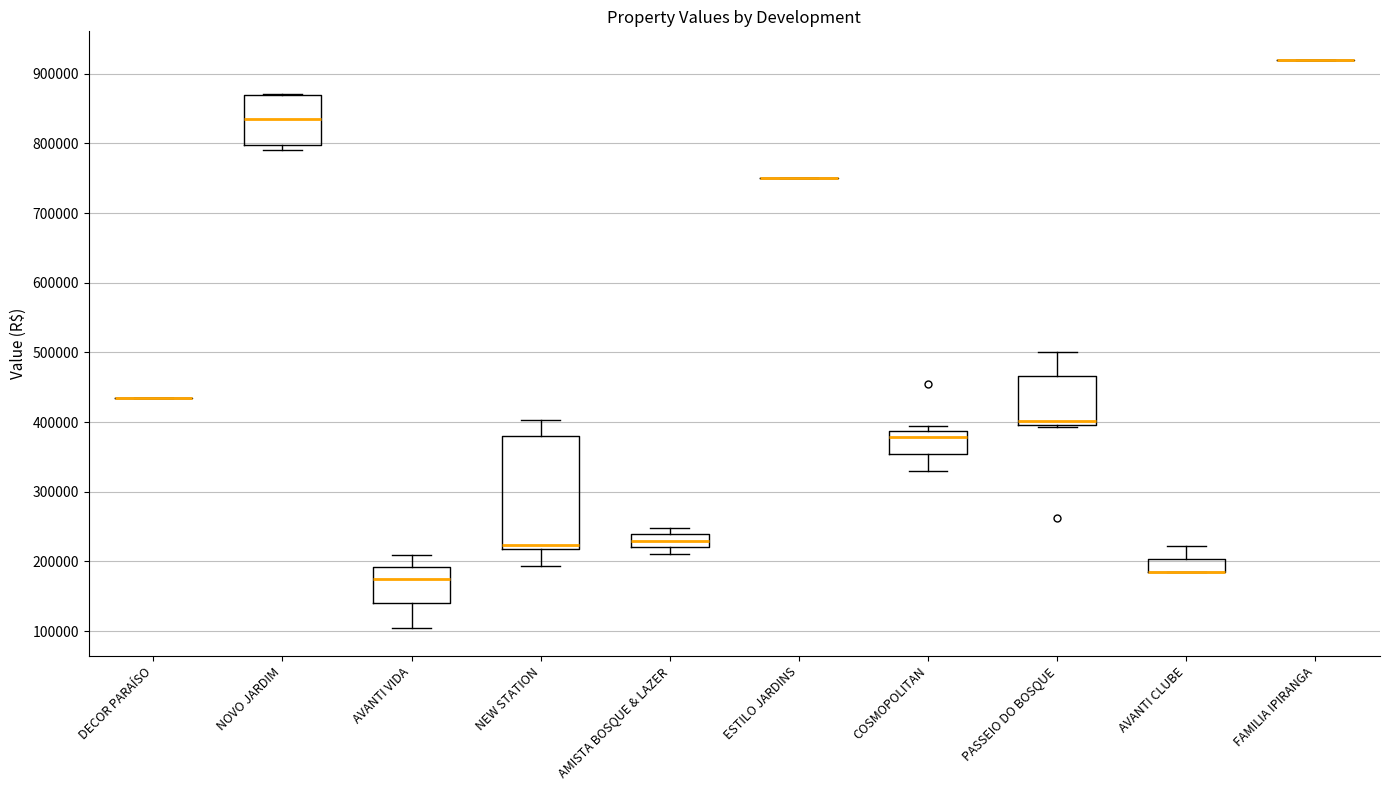

Reading left to right, transcribe this box plot: for each box, give where its median line is, the range the box spans, and where its two whiskers end, as read against the y-axis. The values are not printed on the chart, so give them approximately, as read against the axis.

DECOR PARAÍSO: box collapsed to a line at 430000, whiskers 430000 to 430000
NOVO JARDIM: median 840000, box 800000 to 870000, whiskers 790000 to 870000
AVANTI VIDA: median 180000, box 140000 to 190000, whiskers 110000 to 210000
NEW STATION: median 220000 (just above the box's lower edge), box 220000 to 380000, whiskers 190000 to 400000
AMISTA BOSQUE & LAZER: median 230000, box 220000 to 240000, whiskers 210000 to 250000
ESTILO JARDINS: box collapsed to a line at 750000, whiskers 750000 to 750000
COSMOPOLITAN: median 380000, box 350000 to 390000, whiskers 330000 to 390000 (just above the box's upper edge)
PASSEIO DO BOSQUE: median 400000 (just above the box's lower edge), box 400000 to 470000, whiskers 390000 to 500000
AVANTI CLUBE: median 190000 (drawn on the box's lower edge), box 190000 to 200000, whiskers 190000 to 220000
FAMILIA IPIRANGA: box collapsed to a line at 920000, whiskers 920000 to 920000